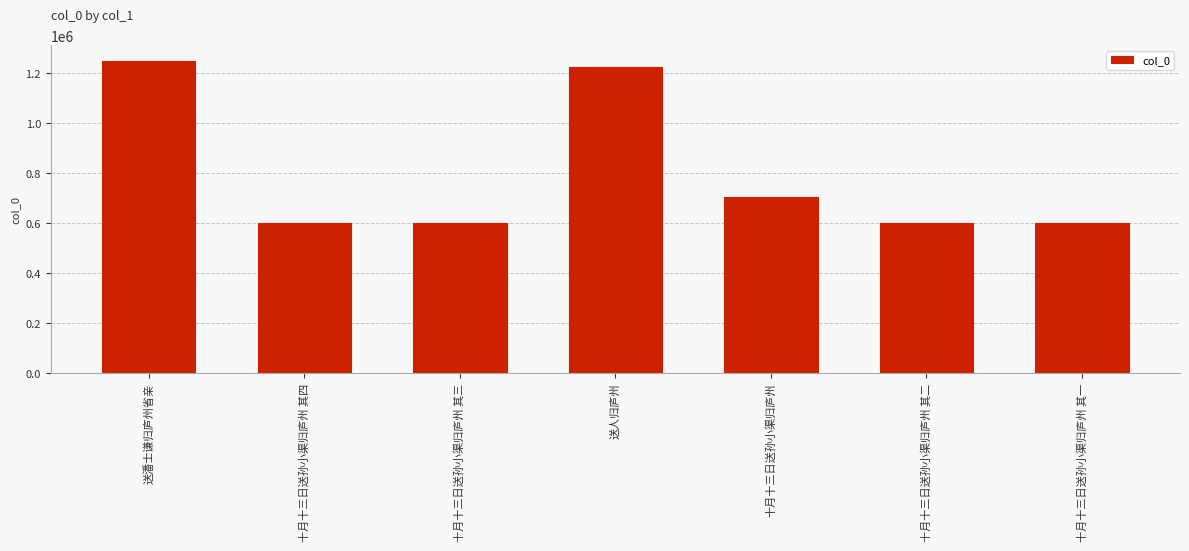

What is the difference between the values at 十月十三日送孙小渠归庐州 and 送人归庐州?

520078